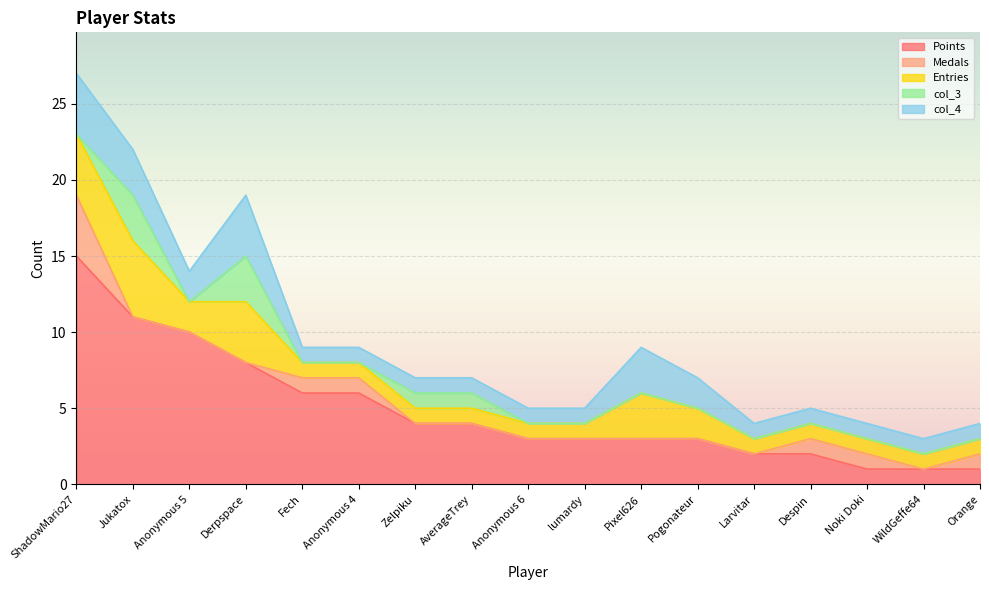

Between AverageTrey and Pixel626, which series saw the biggest shift?

Entries